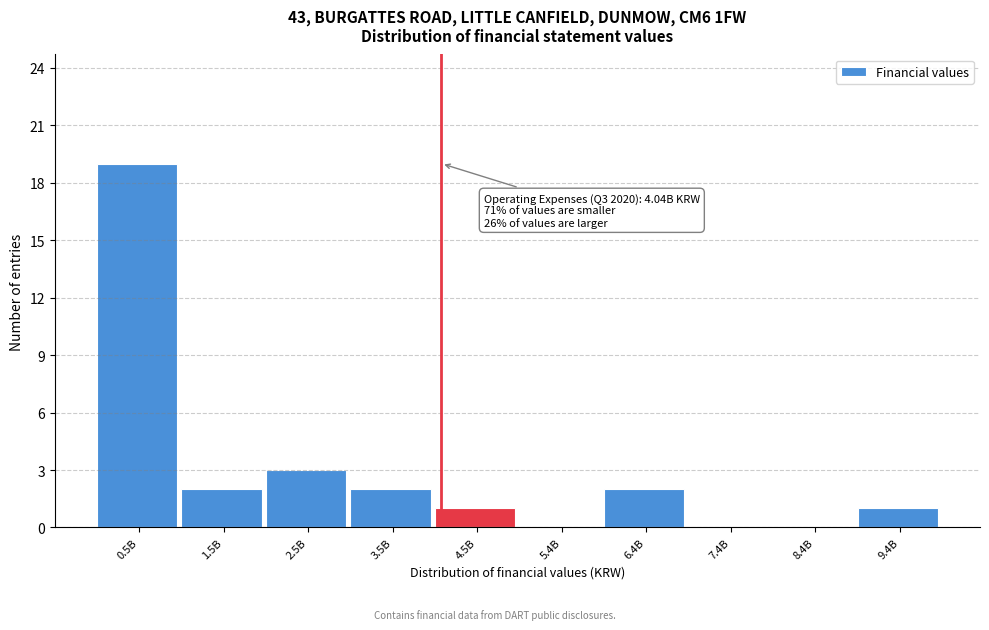

Reading right to left, what are all the values shown in this chart?

9.4B=1	8.4B=0	7.4B=0	6.4B=2	5.4B=0	4.5B=1	3.5B=2	2.5B=3	1.5B=2	0.5B=19